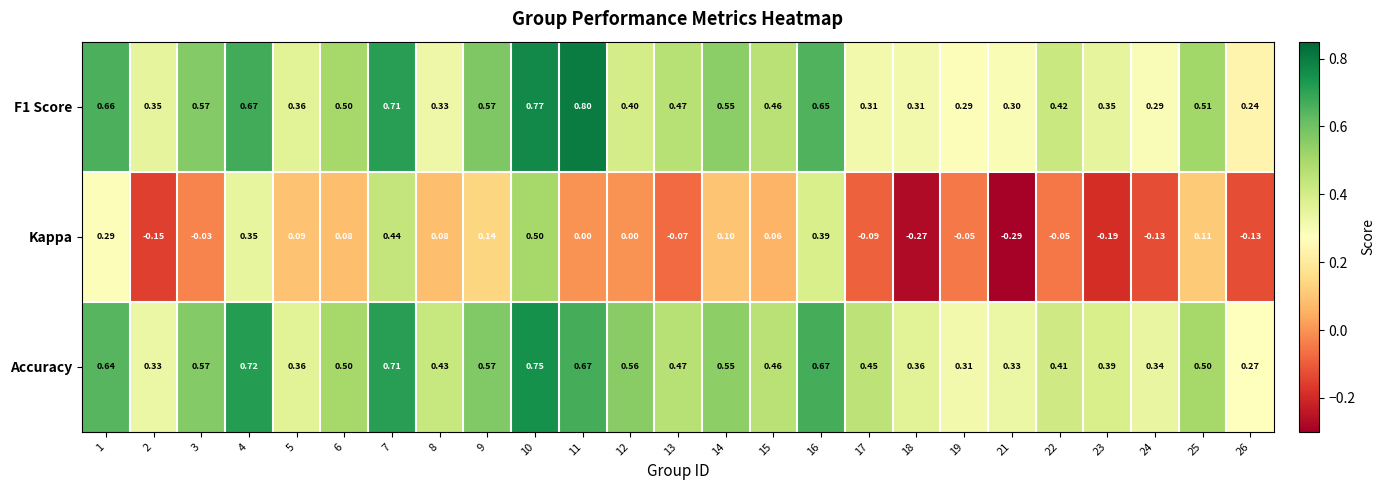

Which series has the largest total across all categories?

Accuracy